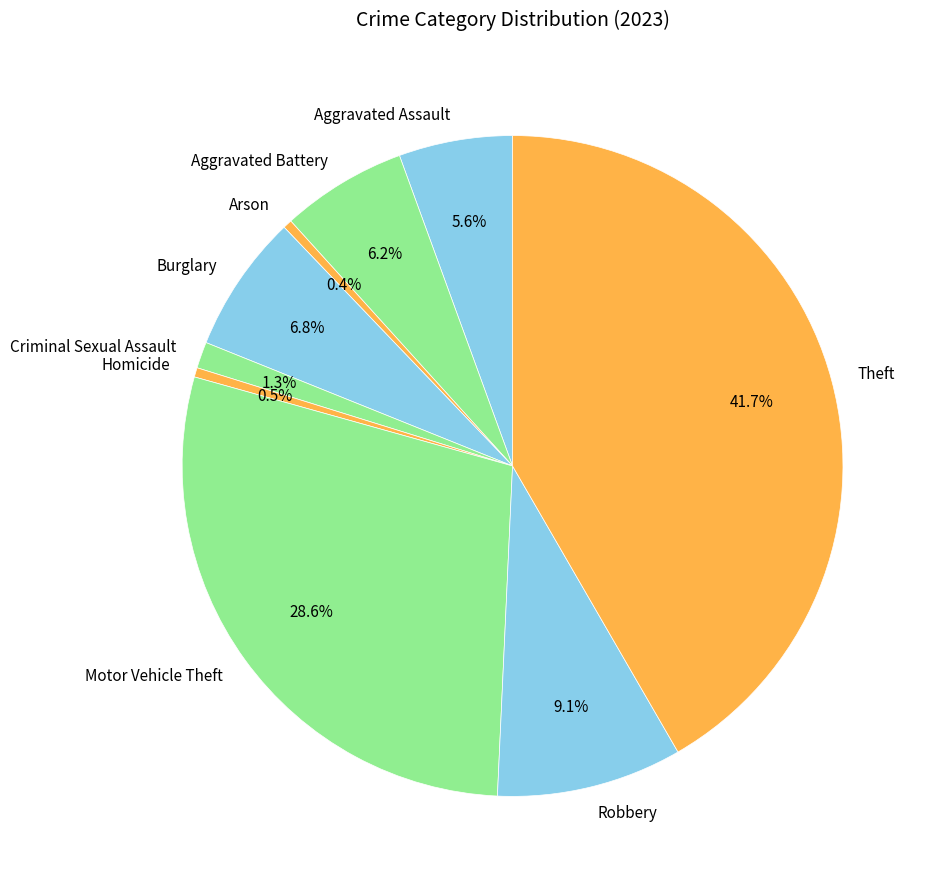

To the nearest percent, what is the difference between the Aggravated Assault and Arson slice percentages?

5%